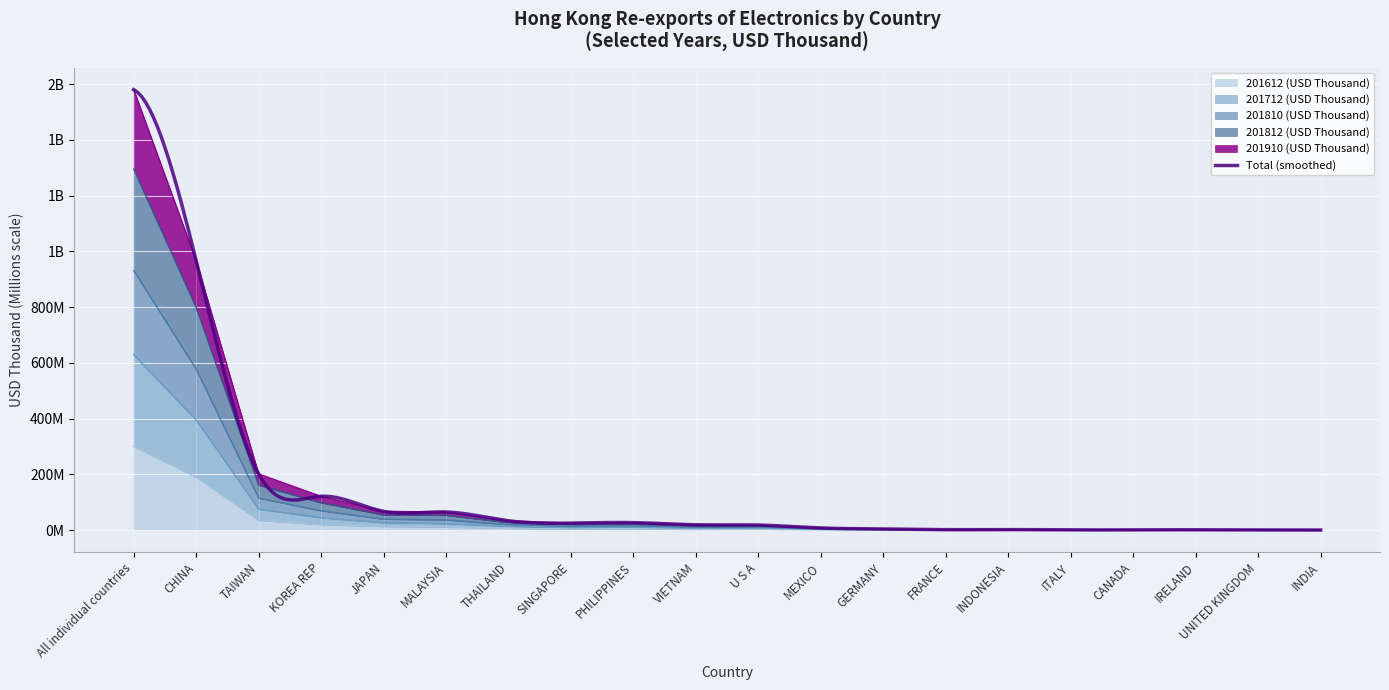

True or false: 201810 (USD Thousand) has more than 2 interior local peaks.

True